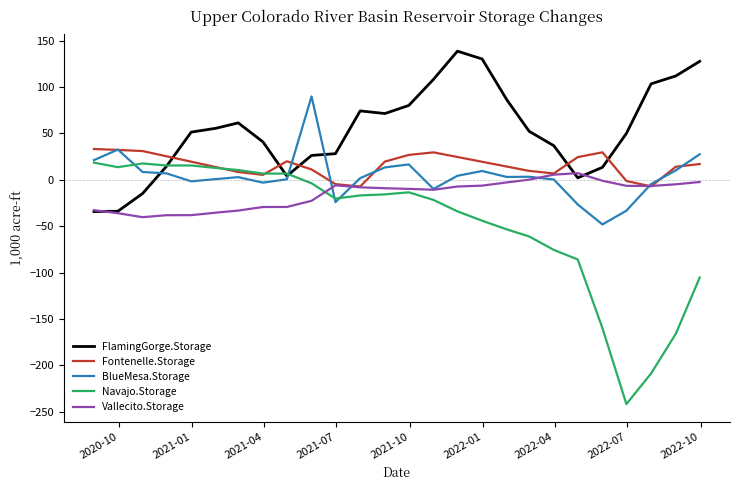

List the series in order of their peak value, lowest first.

Vallecito.Storage, Navajo.Storage, Fontenelle.Storage, BlueMesa.Storage, FlamingGorge.Storage